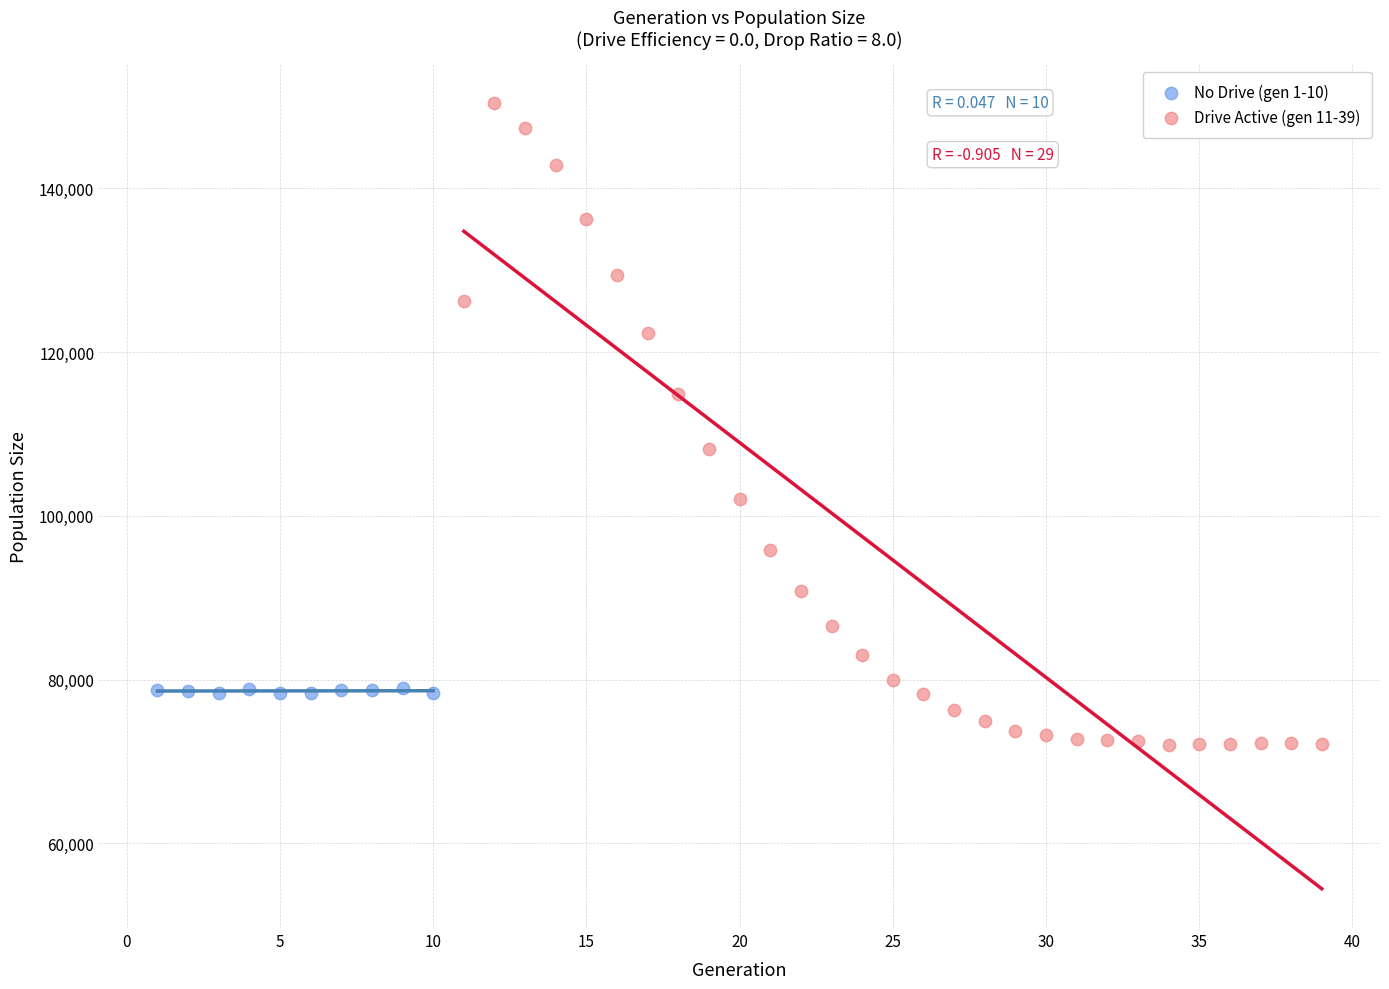

Which series has the largest Y range (max minus min)?

Drive Active (gen 11-39)